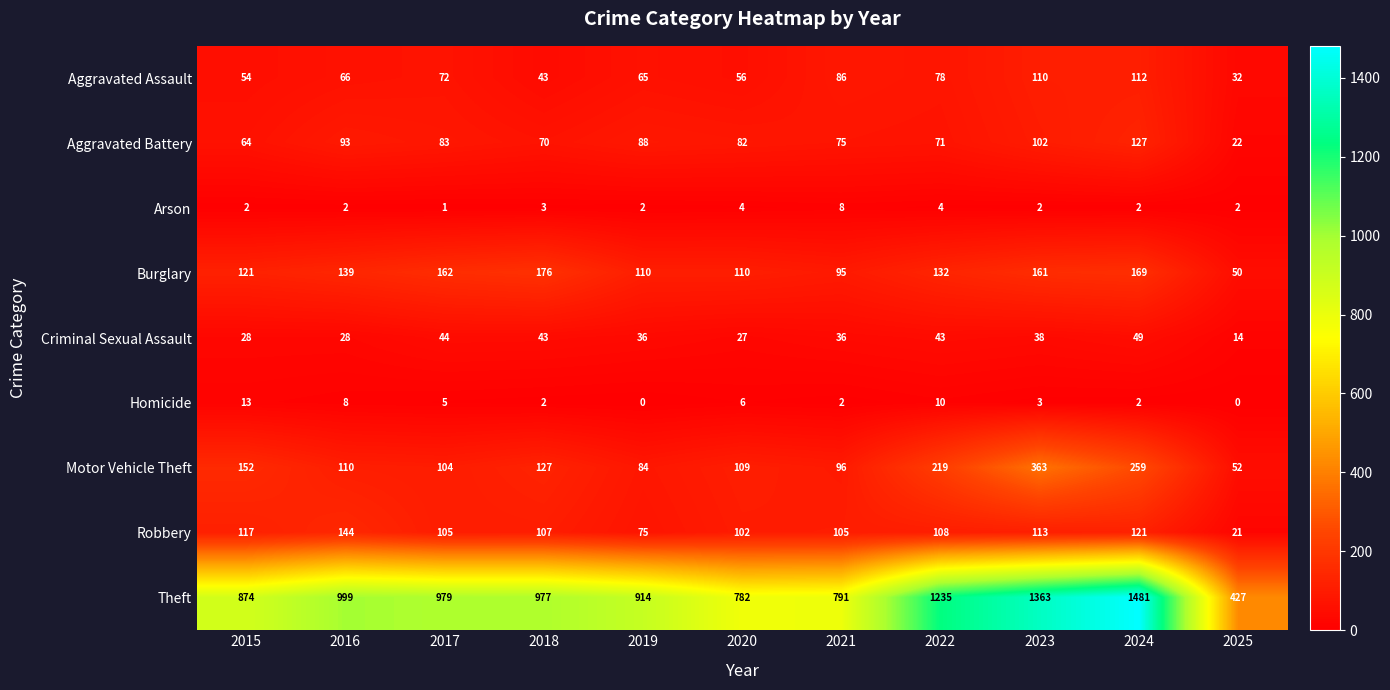

What is the sum of the Robbery values at 2025 and 2022?

129